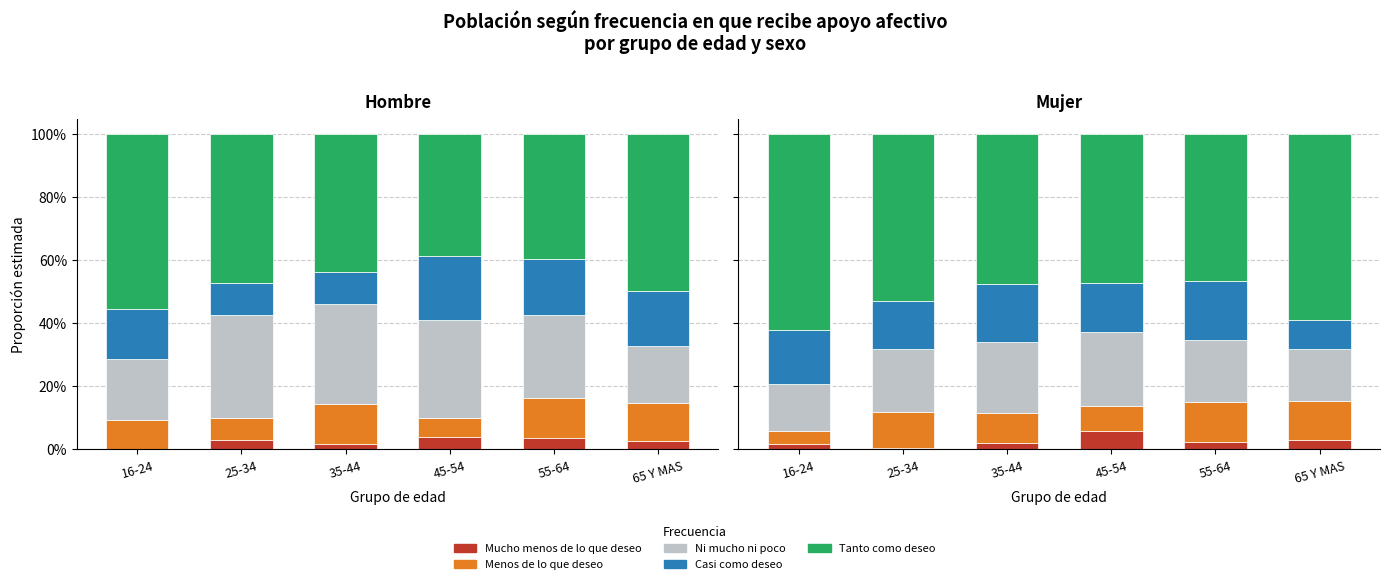

The value of Mucho menos de lo que deseo at 65 Y MAS is 0.0. True or false?

False